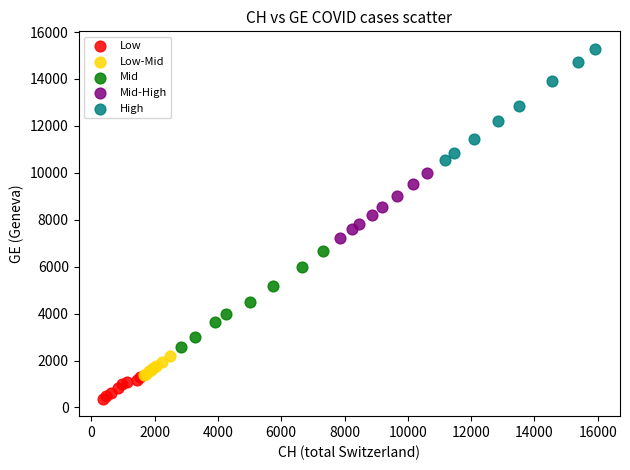

Which series contains the lowest Y value?

Low